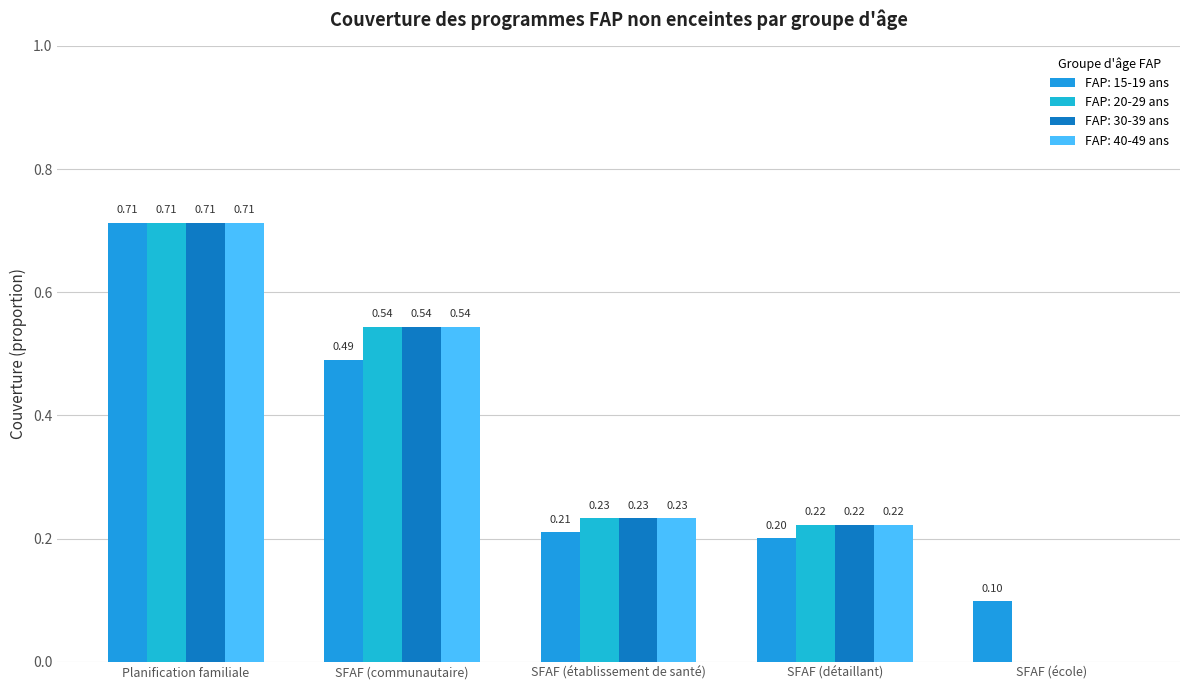

Is it true that FAP: 30-39 ans equals 0.2 at SFAF (établissement de santé)?

True